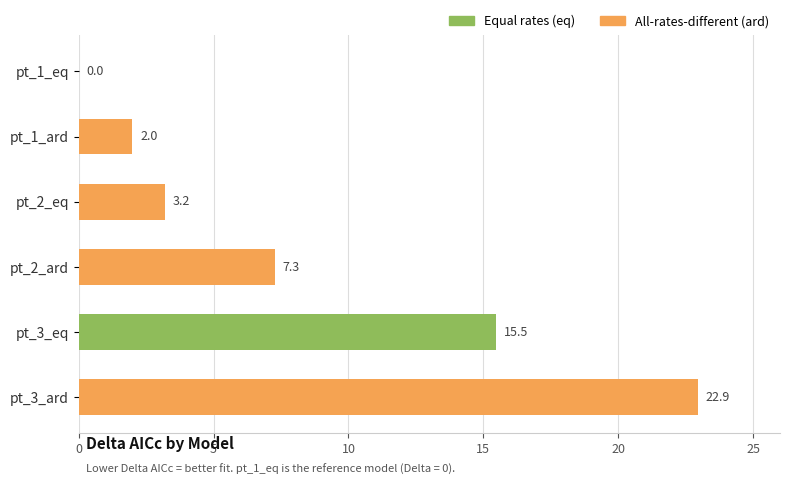

What is the change in value from pt_1_eq to pt_2_ard?

+7.3